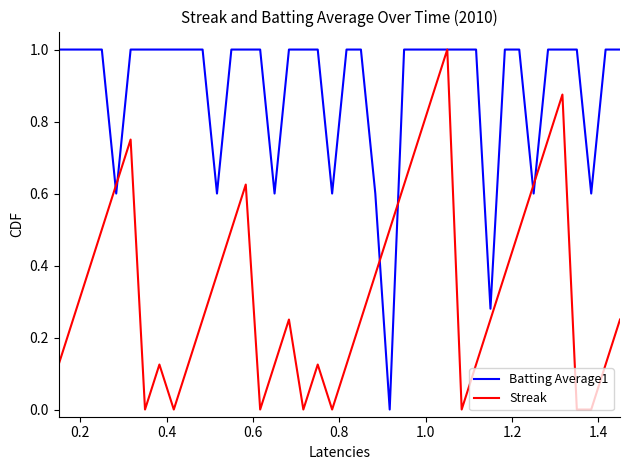

What is the maximum value shown in the chart?

1.0